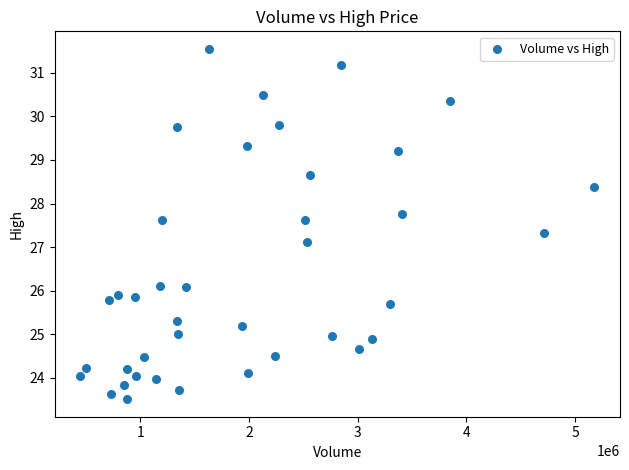

What Y value in the scatter plot is closest to 27?

27.1